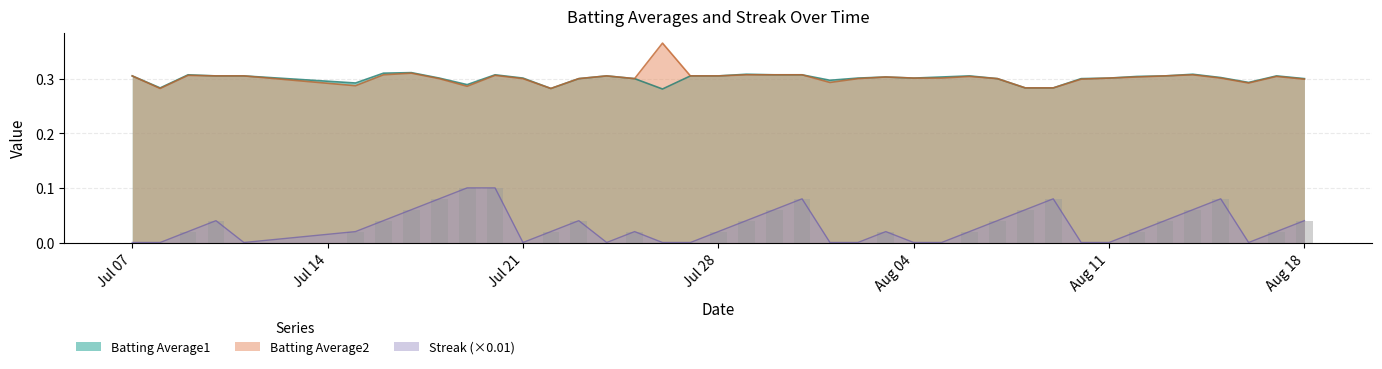

How many categories are shown in the chart?

40